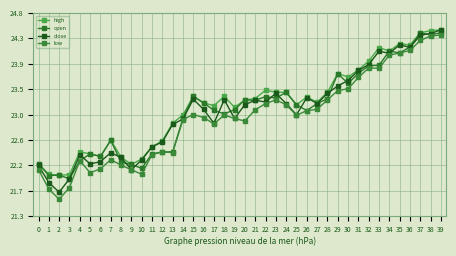

What is the maximum value shown in the chart?

24.5